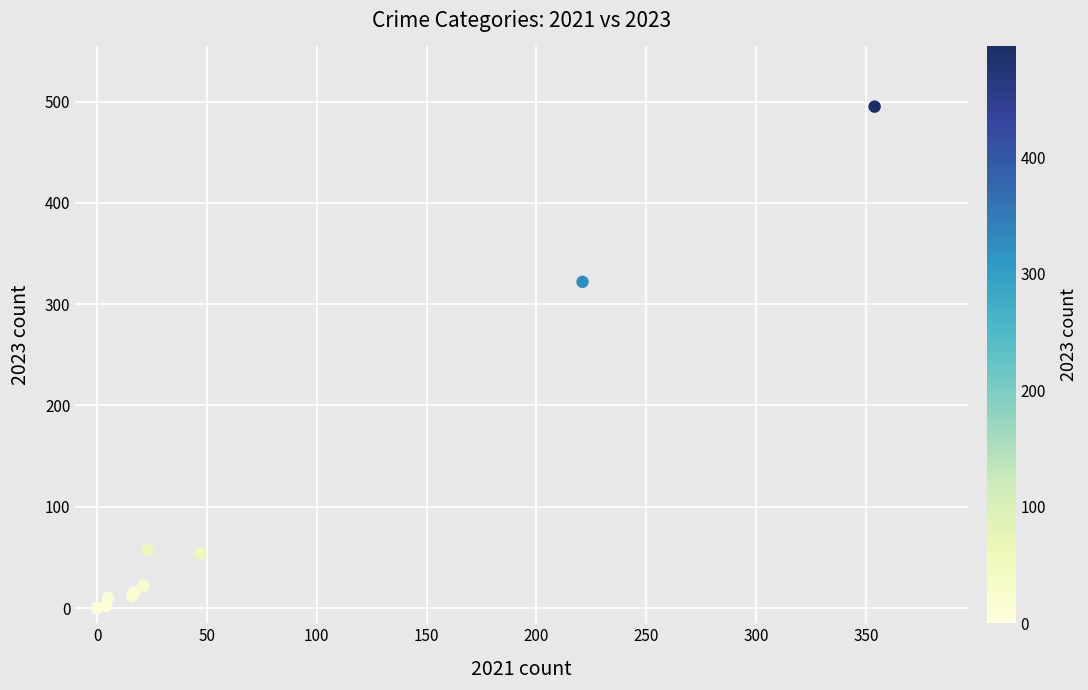

What Y value in the scatter plot is closest to 247?

322